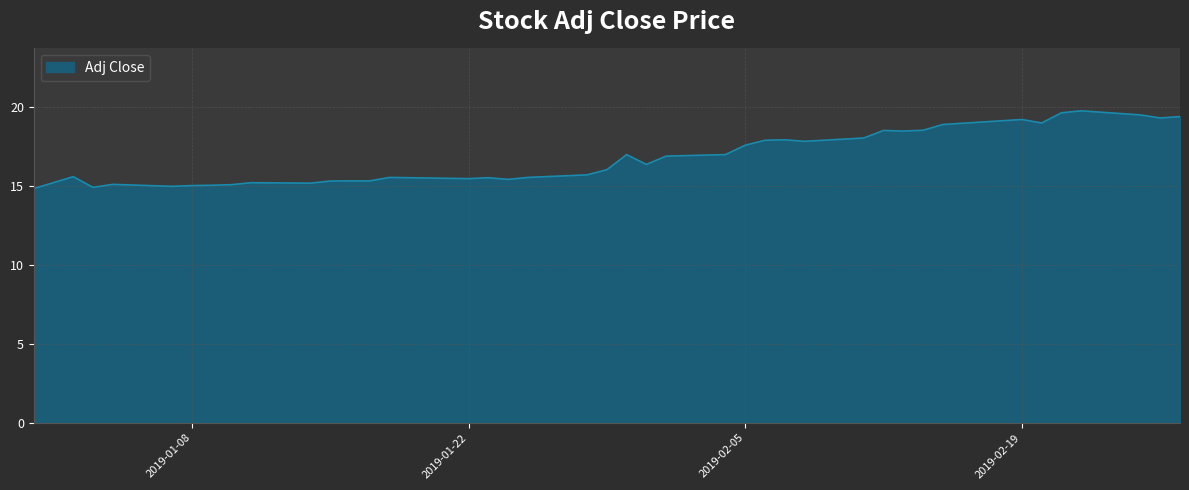

What is the greatest value displayed?

19.7